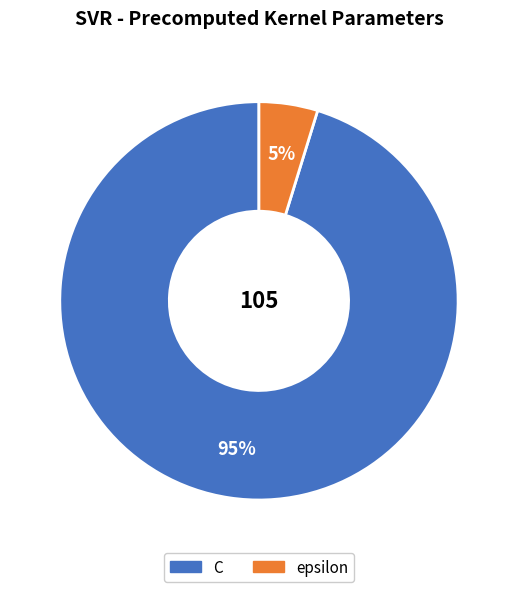

Is the sum of epsilon and C greater than half?

Yes